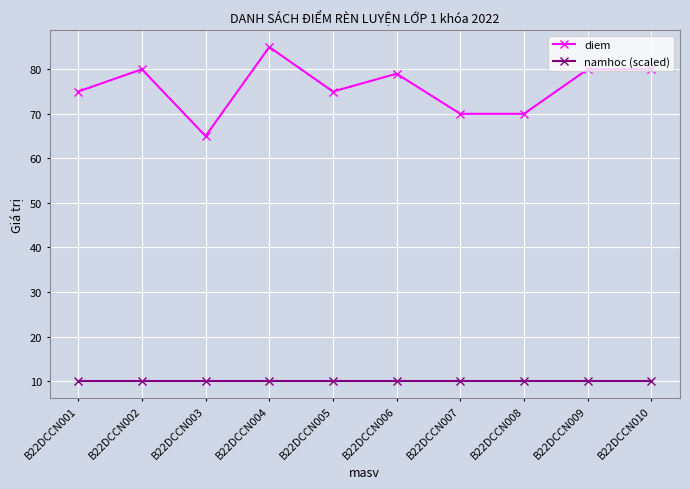

At which category is the sum across all series the highest?

B22DCCN004